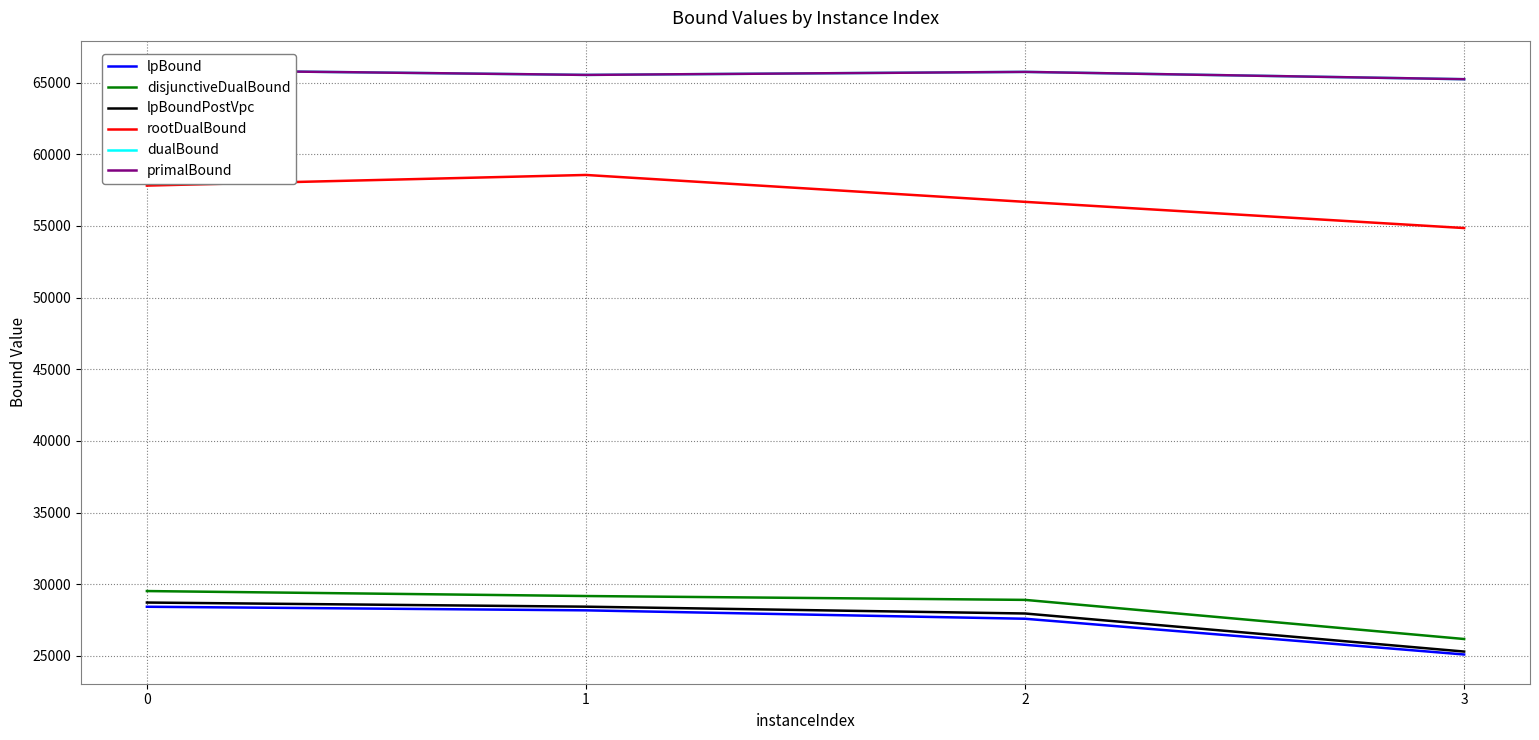

Rank the series by their maximum value, from lowest to highest.

lpBound, lpBoundPostVpc, disjunctiveDualBound, rootDualBound, dualBound, primalBound